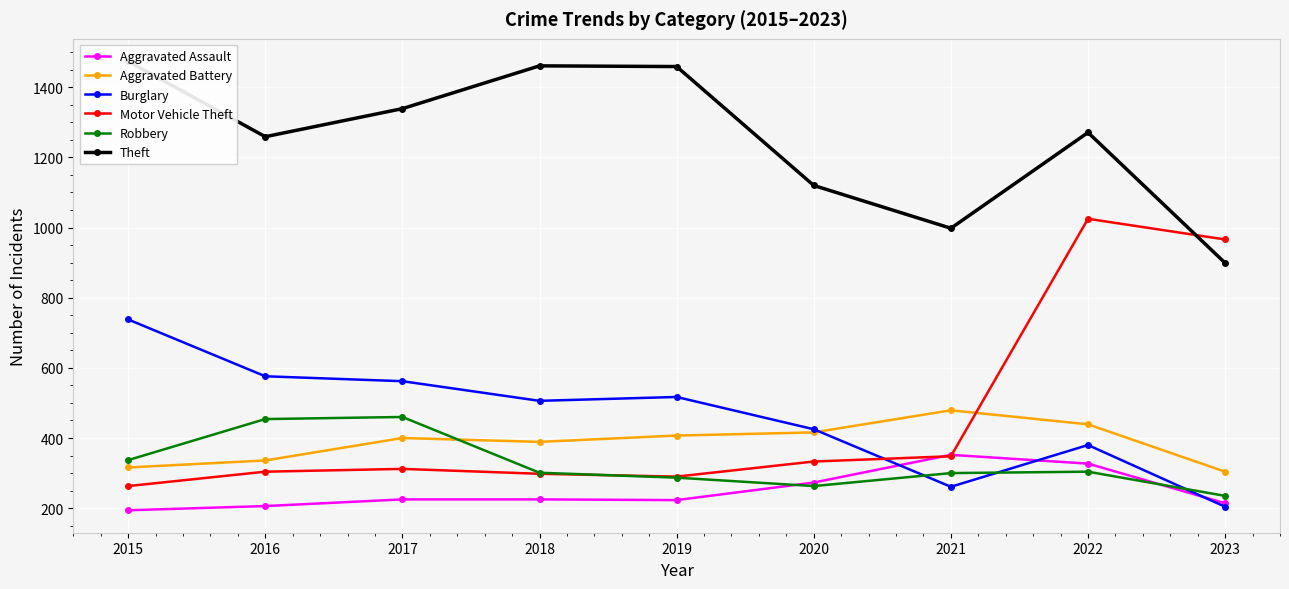

What is the sum of the Theft values at 2023 and 2016?

2158